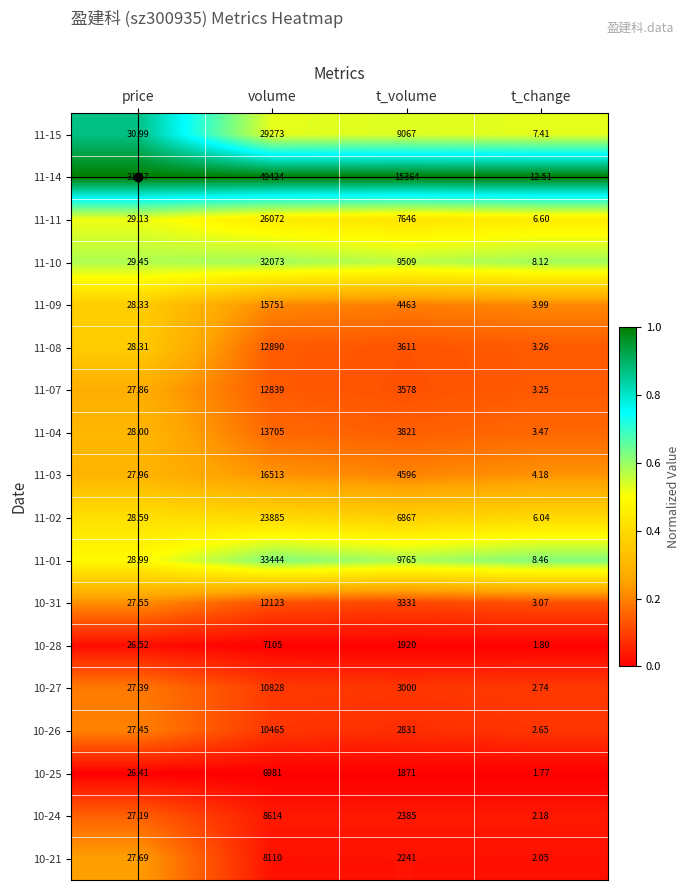

Where is 11-02 nearest to the value 11945?

t_volume